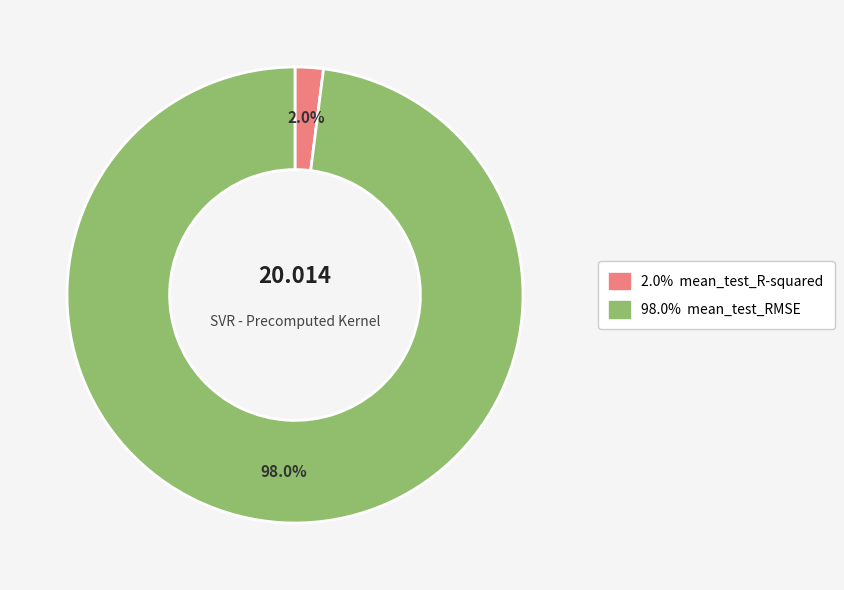

Is there a majority slice in this chart?

Yes